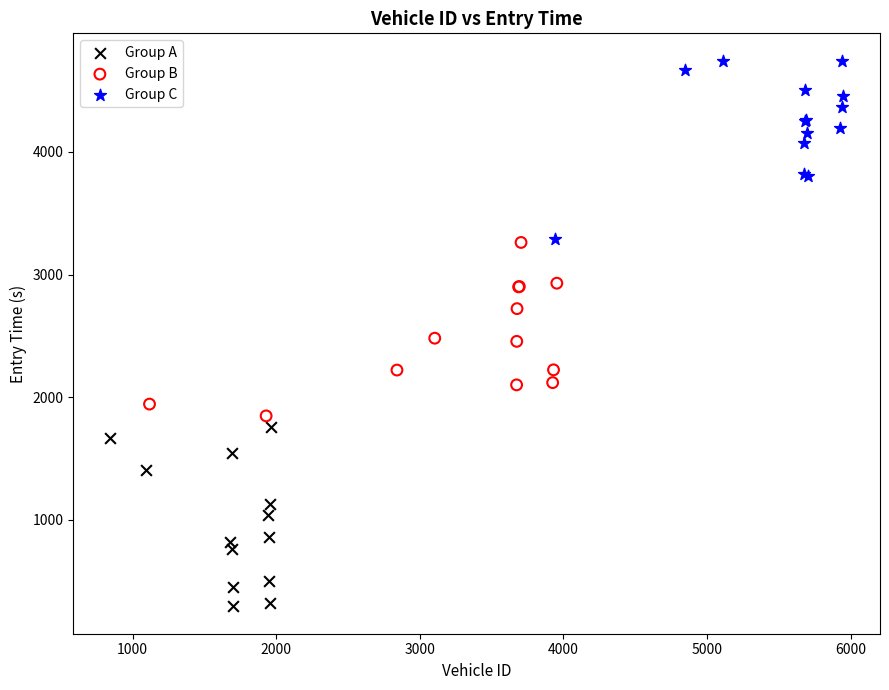

Which series reaches the maximum Y coordinate?

Group C